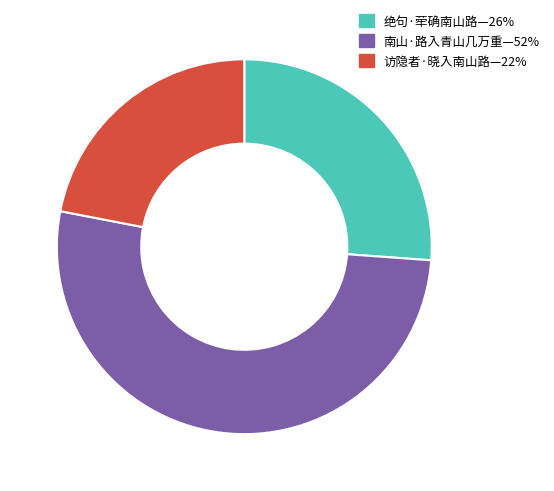

Do 访隐者·晓入南山路—22% and 南山·路入青山几万重—52% together represent more than half of the pie?

Yes